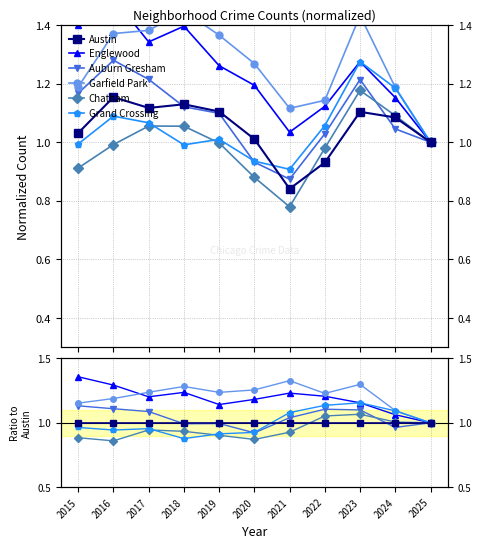

Where does the Auburn Gresham series first go above 1?

2015